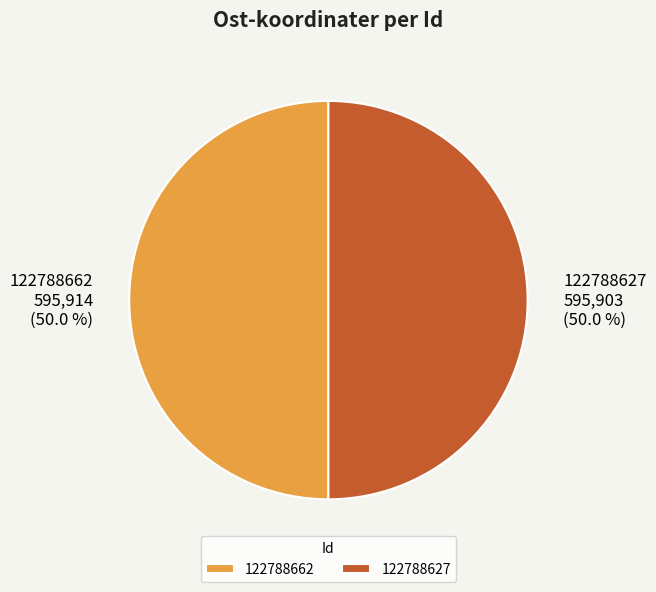

To the nearest percent, what is the average slice percentage?

50%